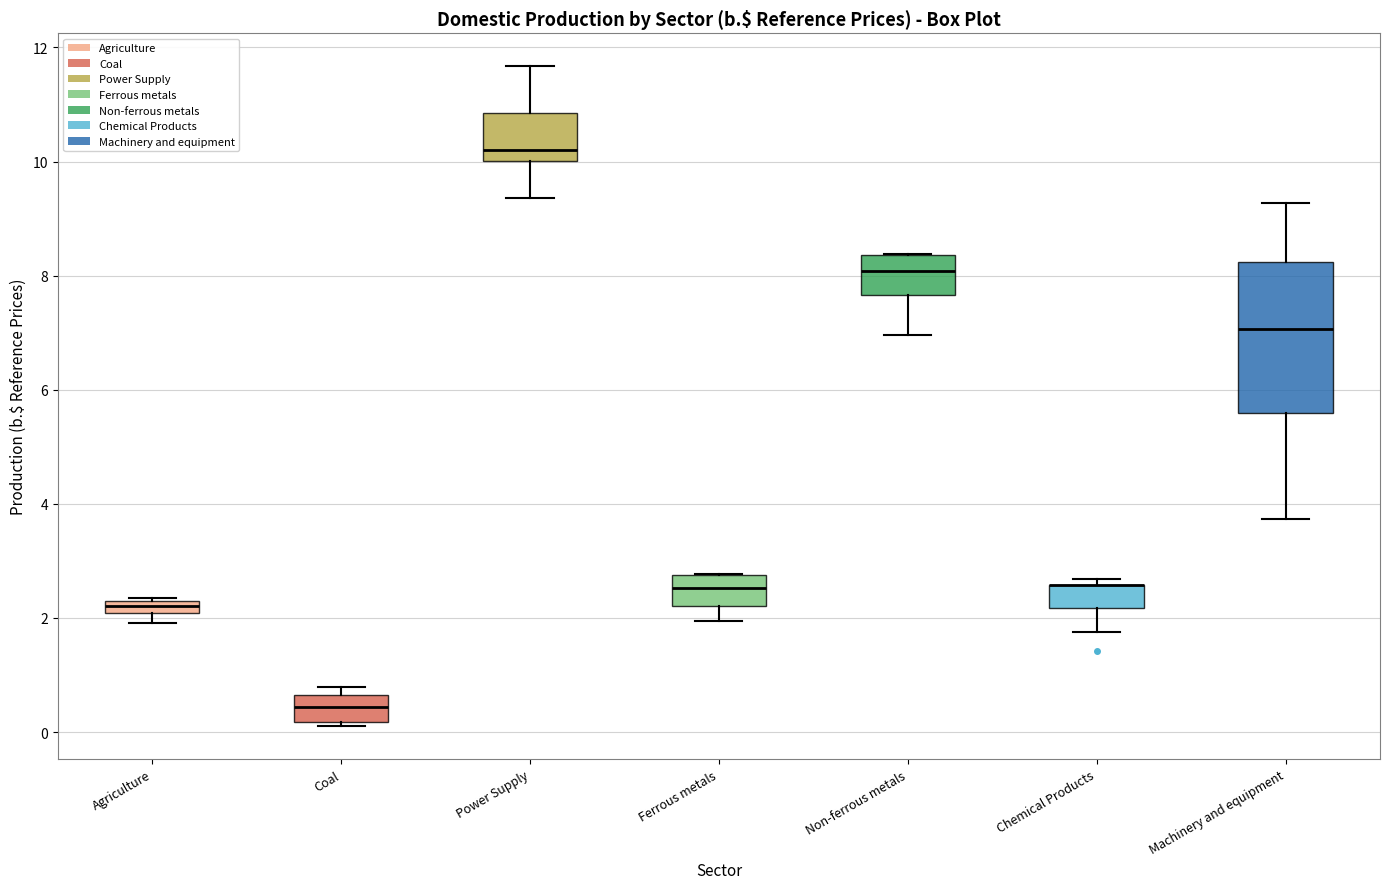

Where does the upper whisker of the box for Machinery and equipment end on the y-axis? The values are not printed on the chart, so give them approximately, as read against the axis.

9.2